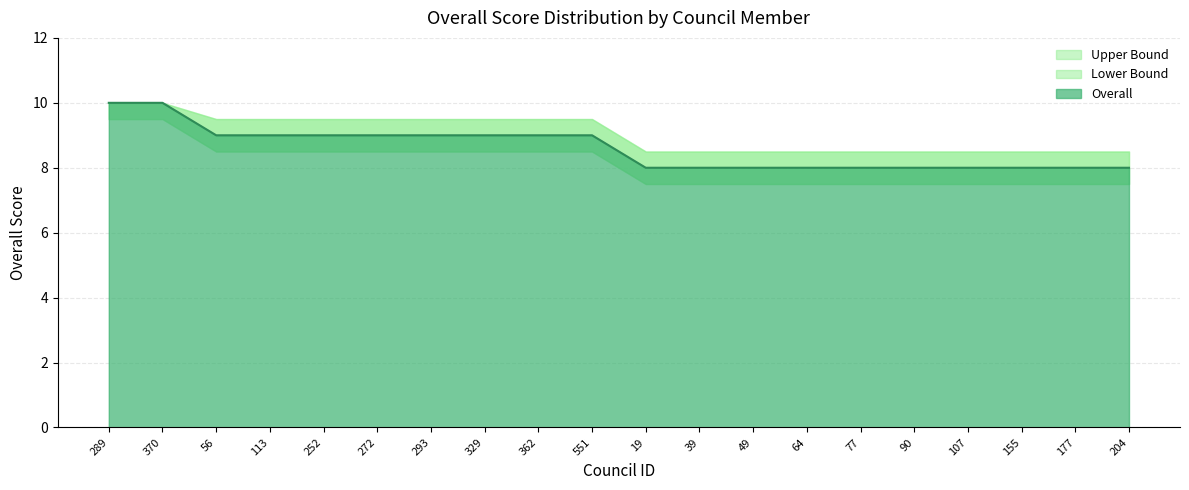

Rank the series by their average value, from lowest to highest.

Lower Bound, Overall, Upper Bound